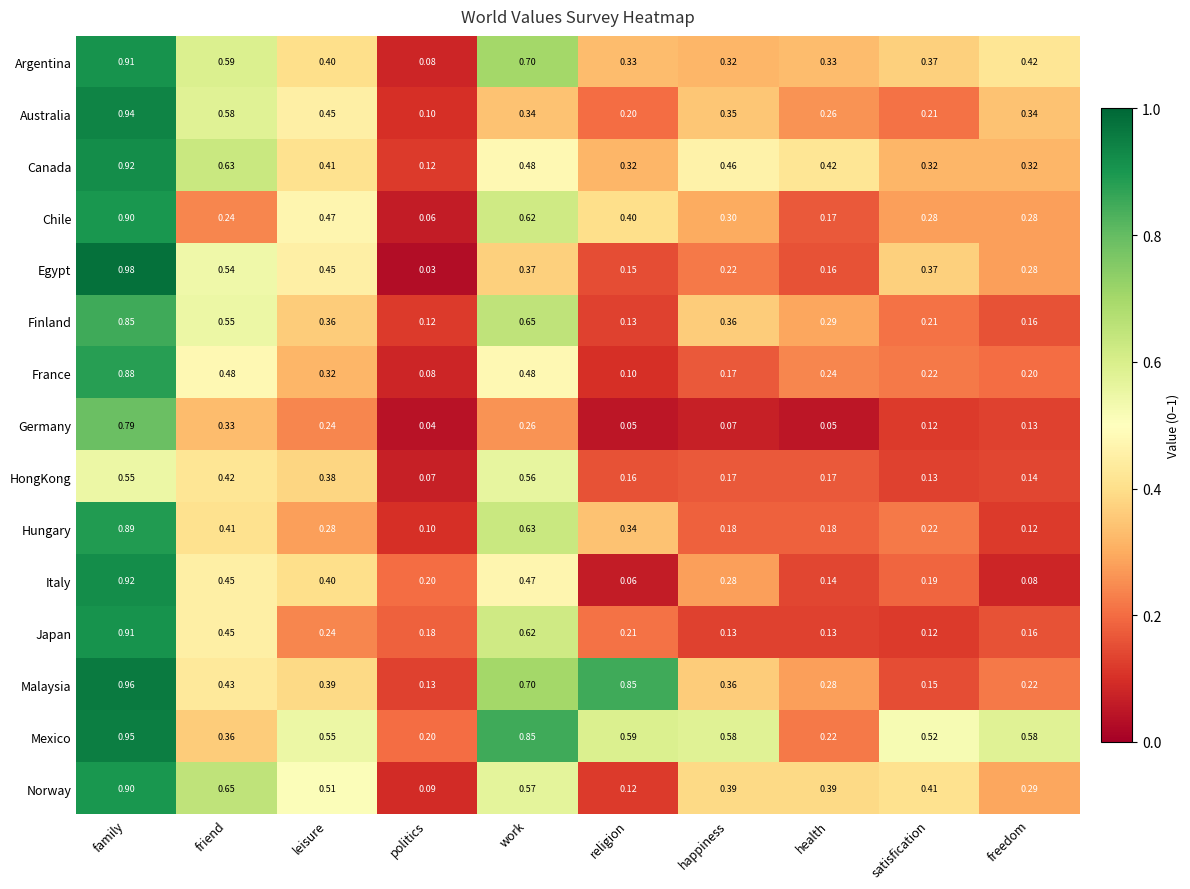

How many categories are shown in the chart?

10